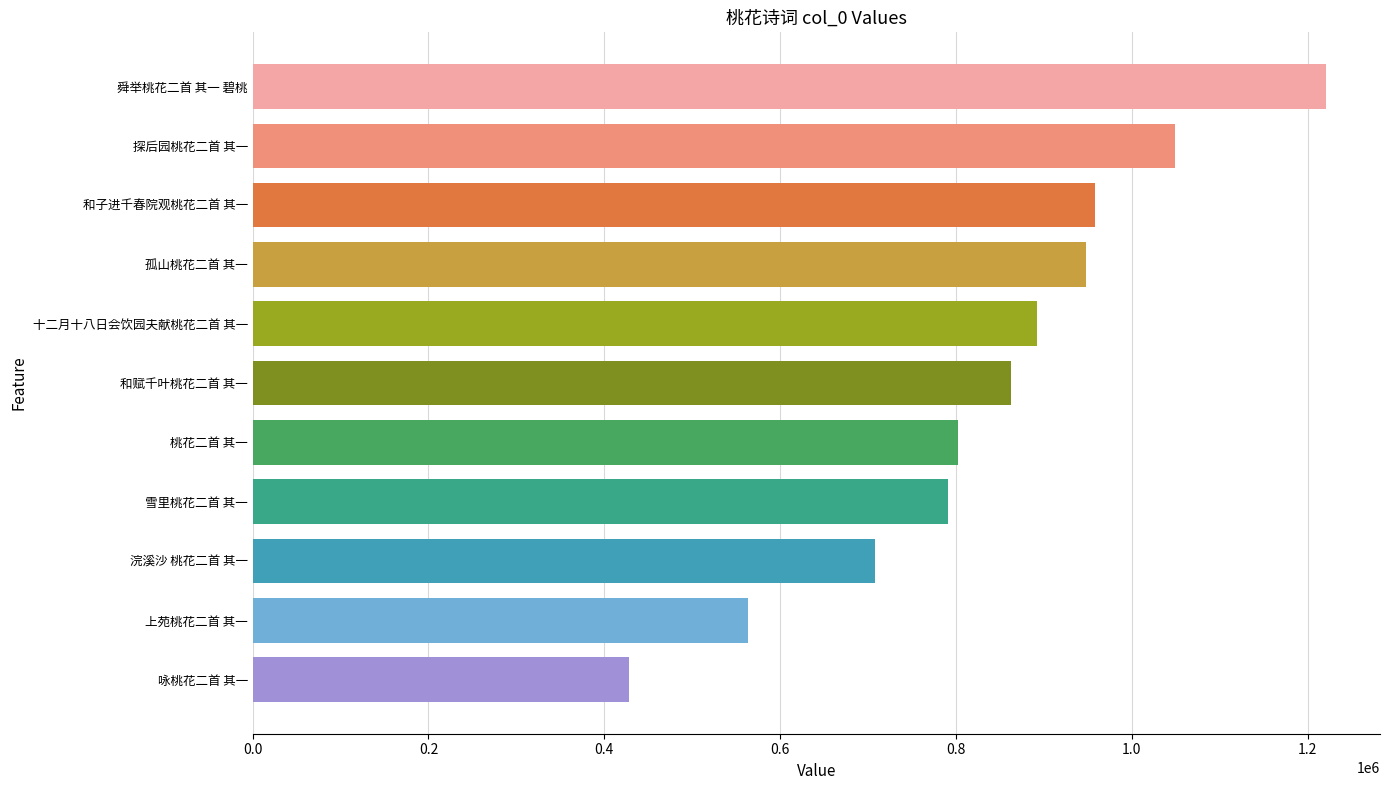

What is the smallest value displayed?

428139